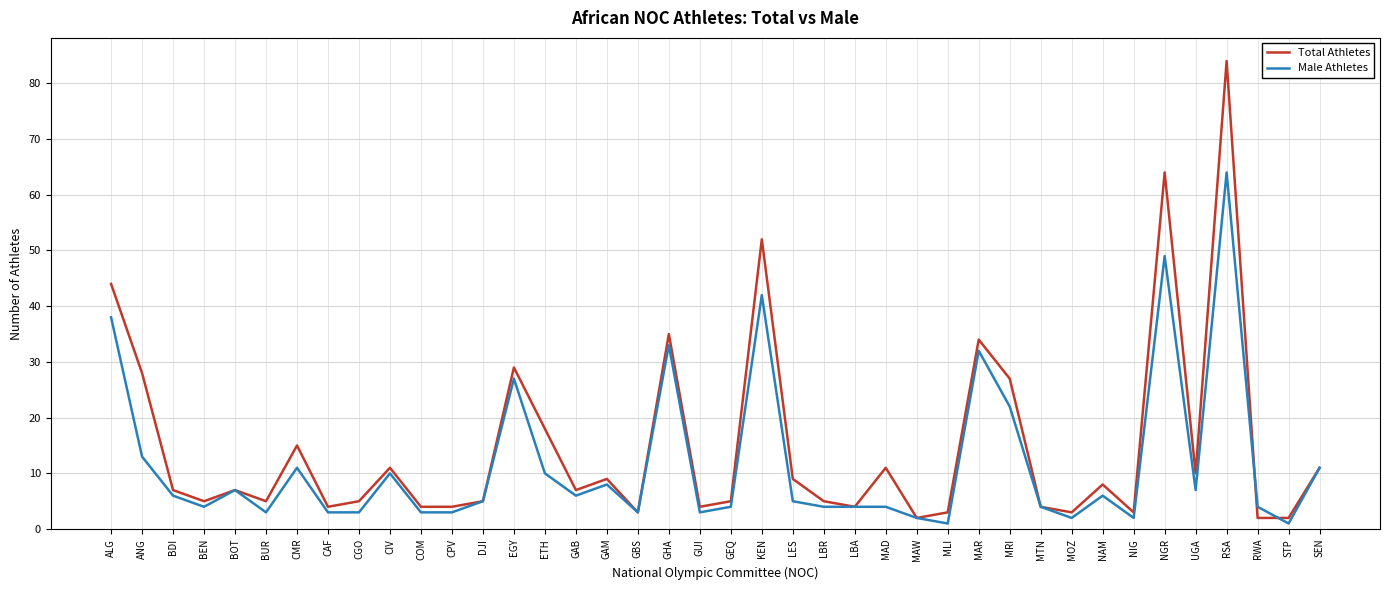

At which label does Male Athletes reach its peak?

RSA